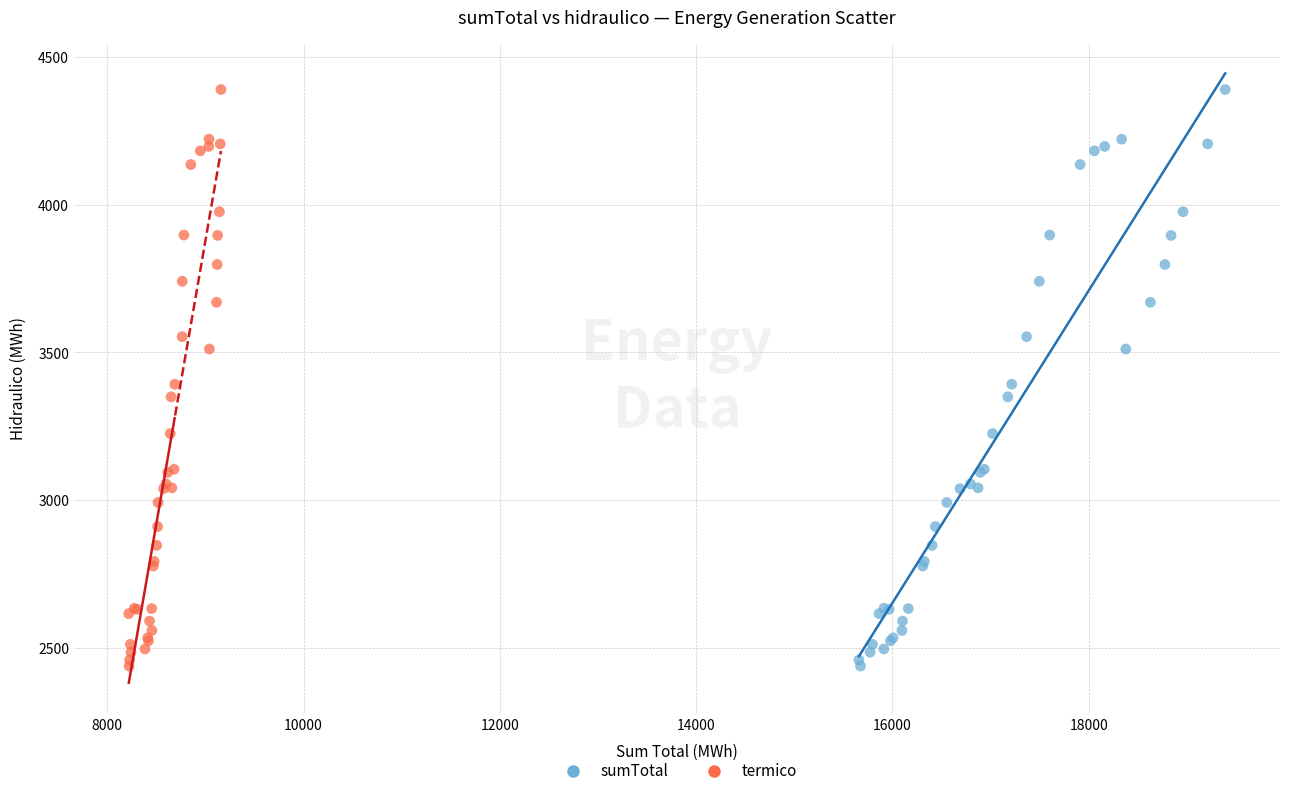

What are all the series names shown in the legend?

sumTotal, termico